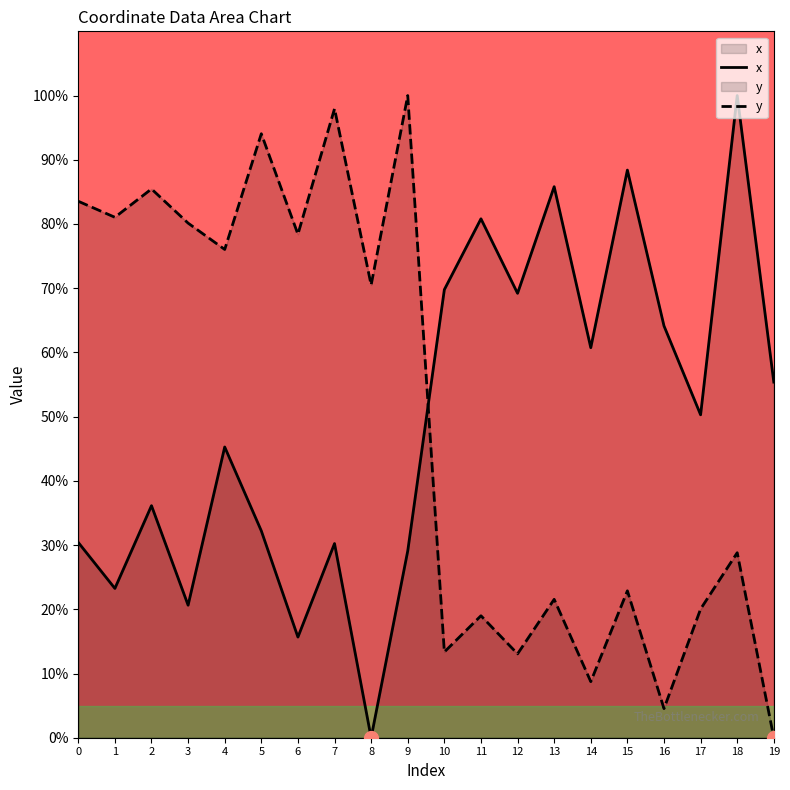

Which series contains the highest Y value?

x